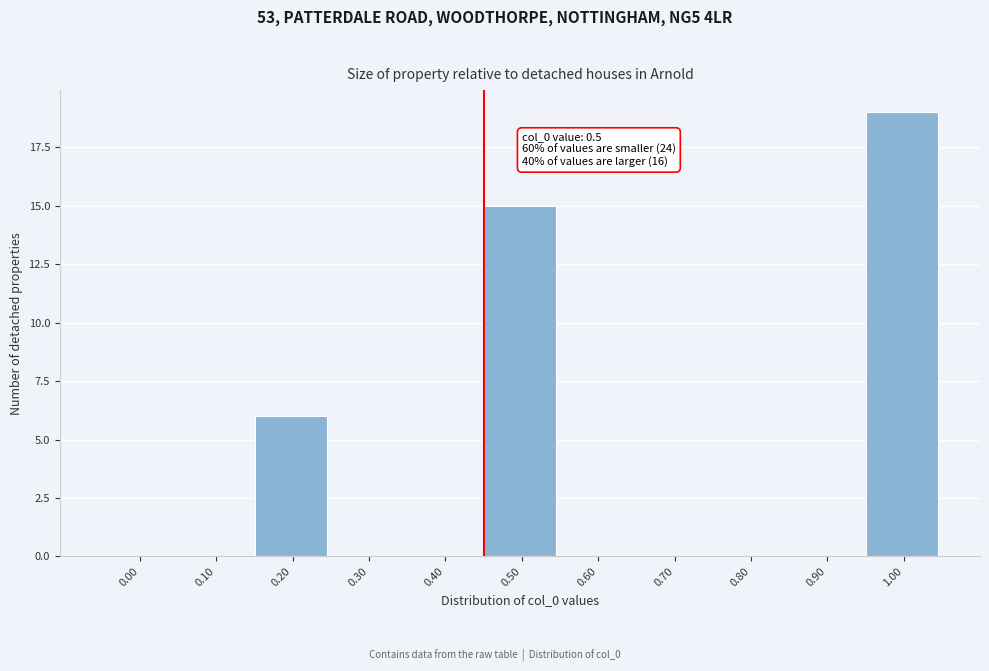

Reading left to right, what are all the values shown in this chart?

0.00=0	0.10=0	0.20=6	0.30=0	0.40=0	0.50=15	0.60=0	0.70=0	0.80=0	0.90=0	1.00=19